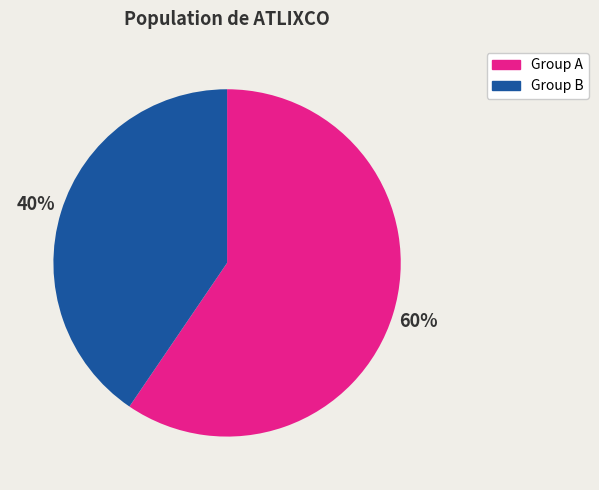

Do Group A and Group B together represent more than half of the pie?

Yes